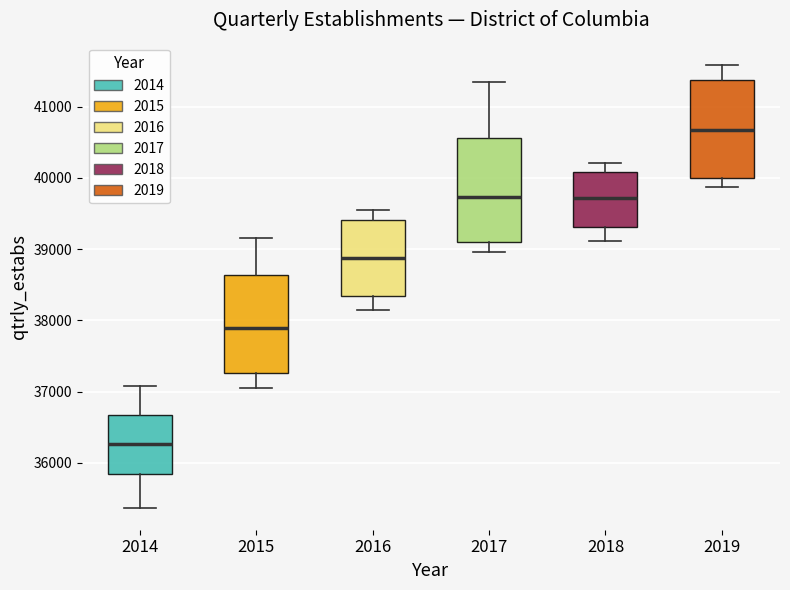

Reading left to right, transcribe this box plot: for each box, give where its median line is, the range the box spans, and where its two whiskers end, as read against the y-axis. The values are not printed on the chart, so give them approximately, as read against the axis.

2014: median 36300, box 35800 to 36700, whiskers 35400 to 37100
2015: median 37900, box 37300 to 38600, whiskers 37100 to 39200
2016: median 38900, box 38300 to 39400, whiskers 38100 to 39600
2017: median 39700, box 39100 to 40600, whiskers 39000 to 41300
2018: median 39700, box 39300 to 40100, whiskers 39100 to 40200
2019: median 40700, box 40000 to 41400, whiskers 39900 to 41600